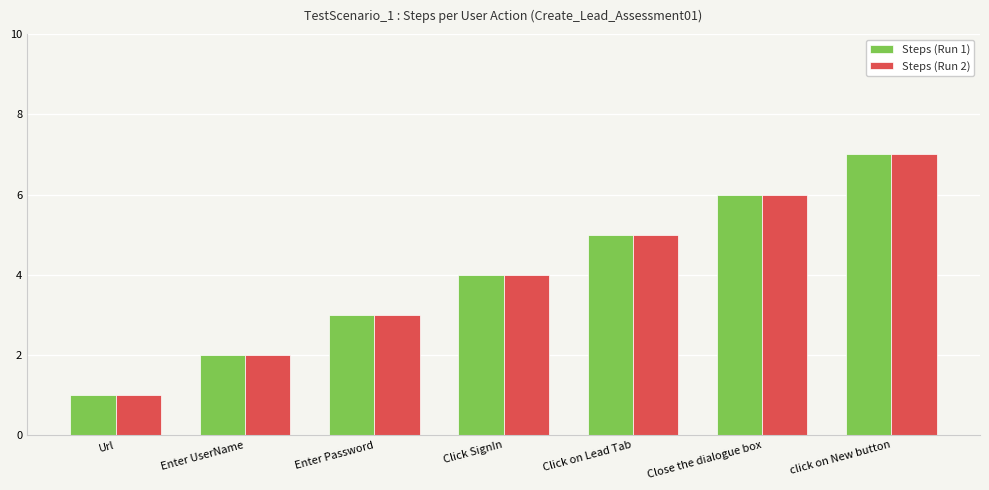

At which category is the sum across all series the highest?

click on New button